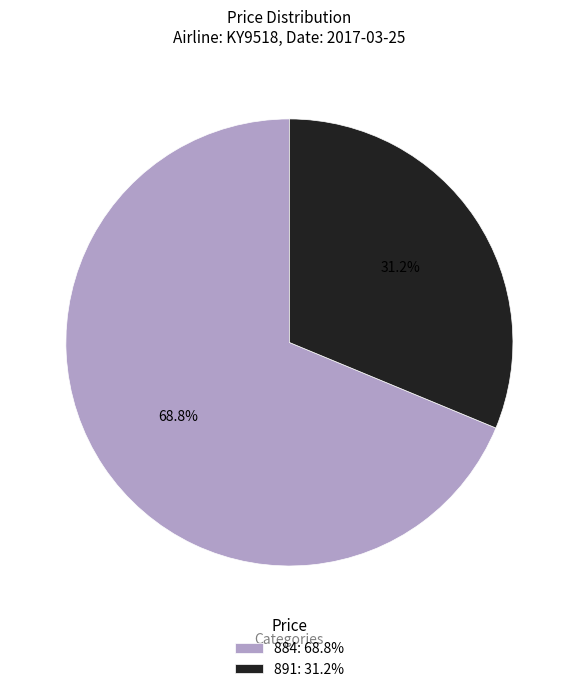

Which slice is the largest?

884